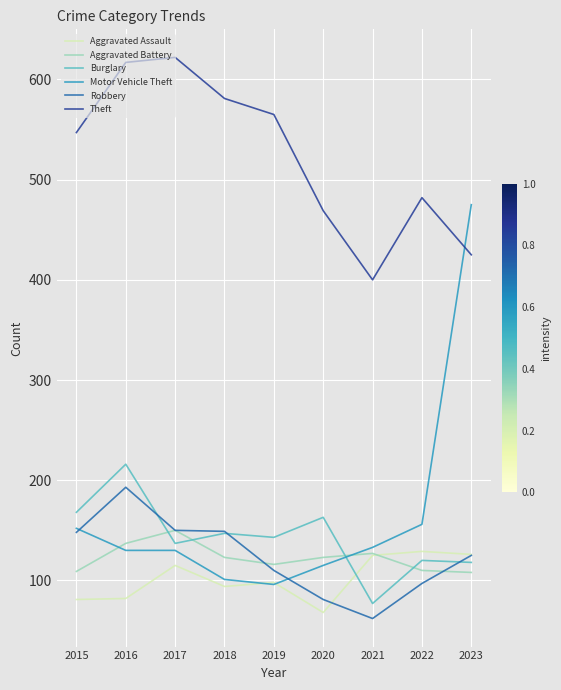

Read the Burglary value at 2019, to the nearest 50.

150